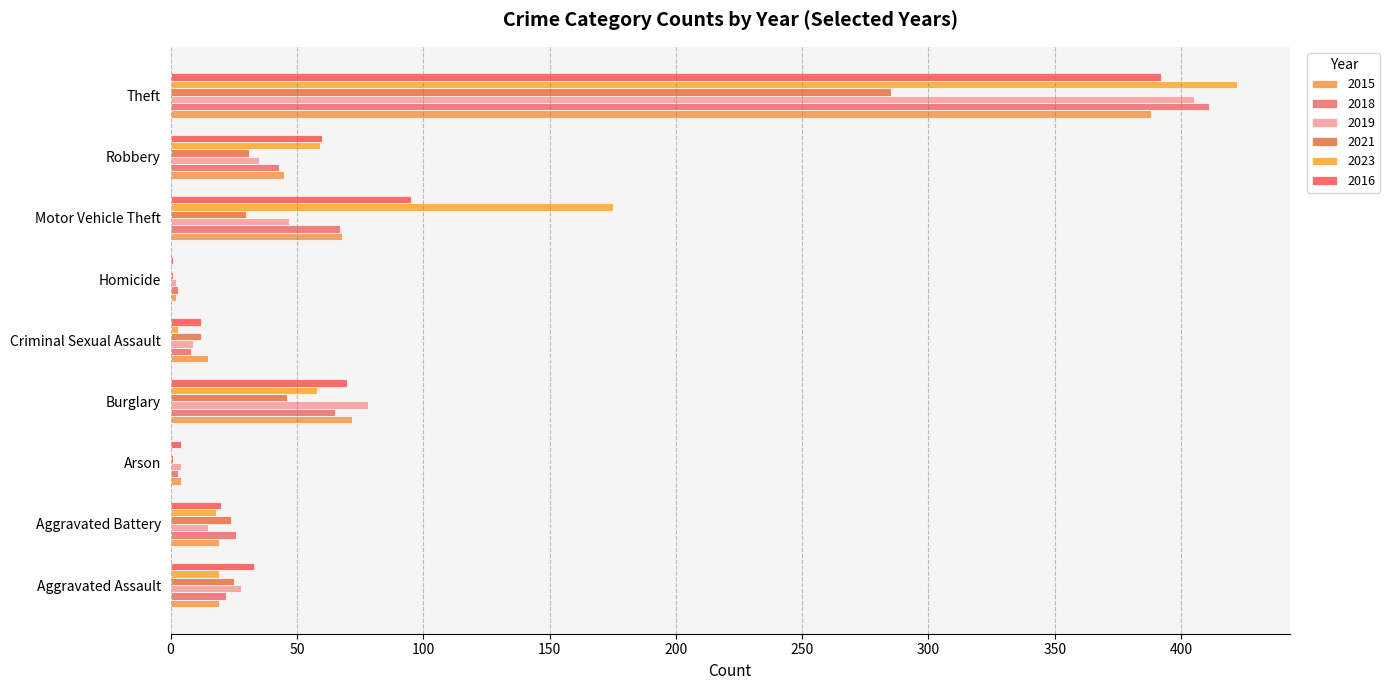

How many categories are shown in the chart?

9